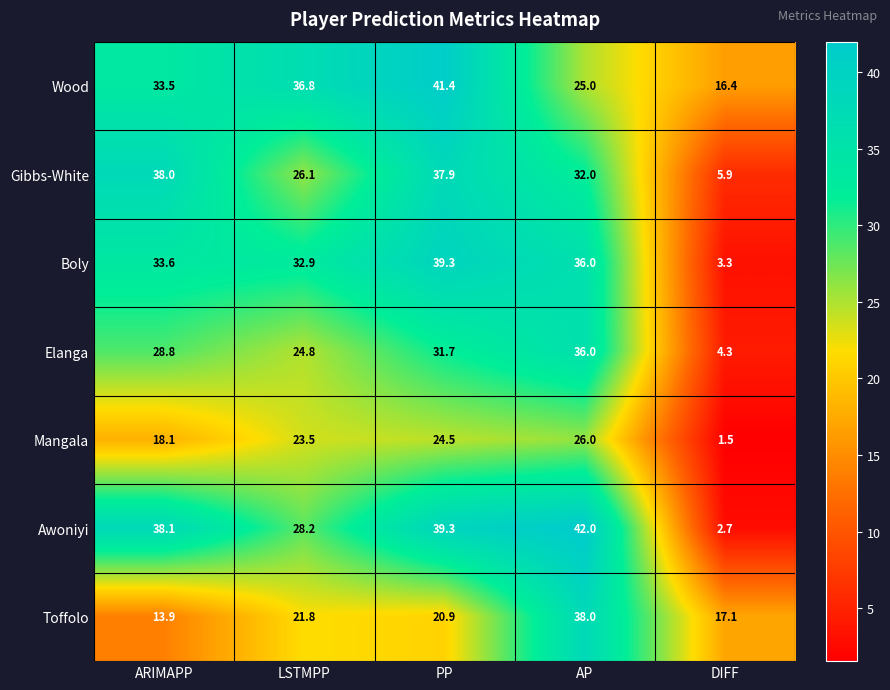

True or false: Elanga has a value of 2.4 at DIFF.

False